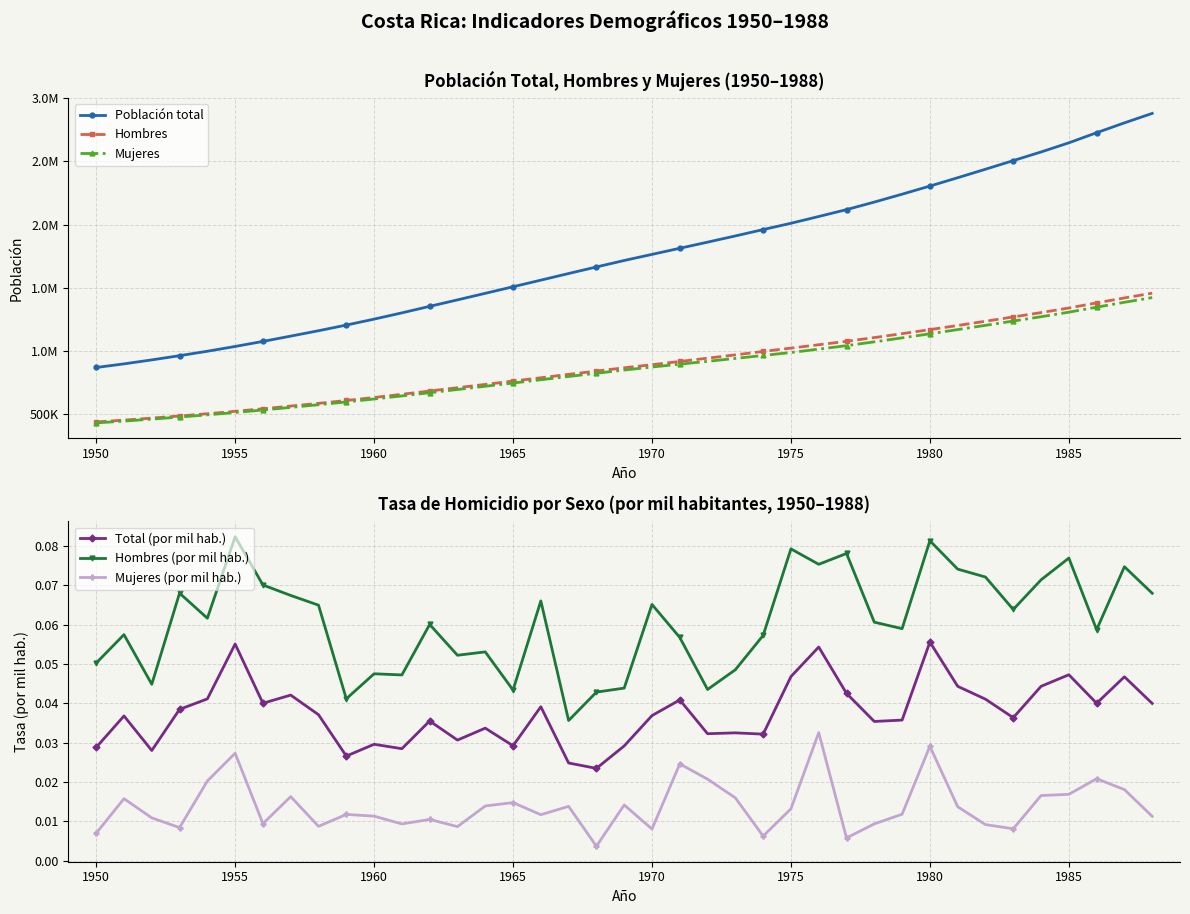

How many Total (por mil hab.) values are between 0 and 1?

39